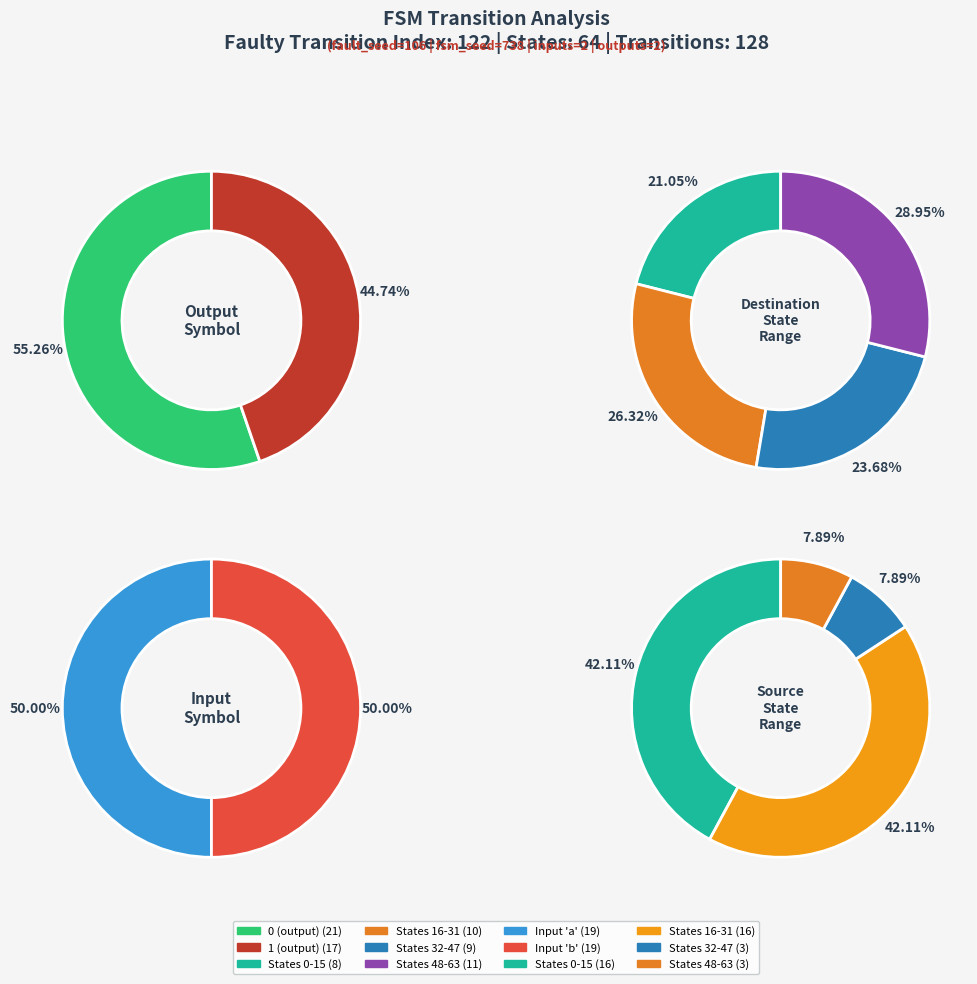

Do 18 and 24 together represent more than half of the pie?

No